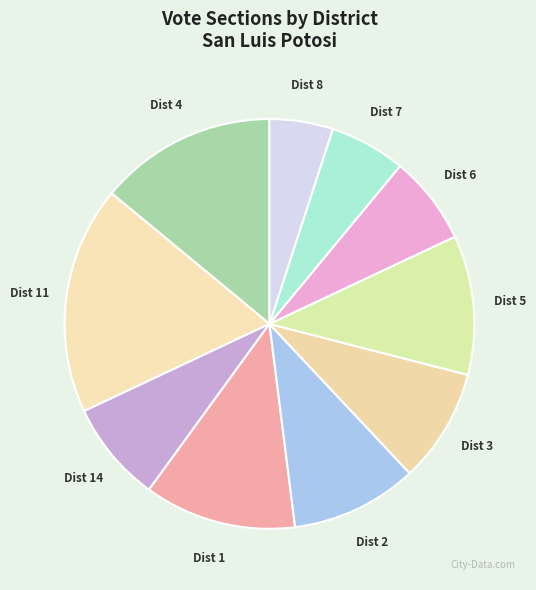

Which slice is the smallest?

8